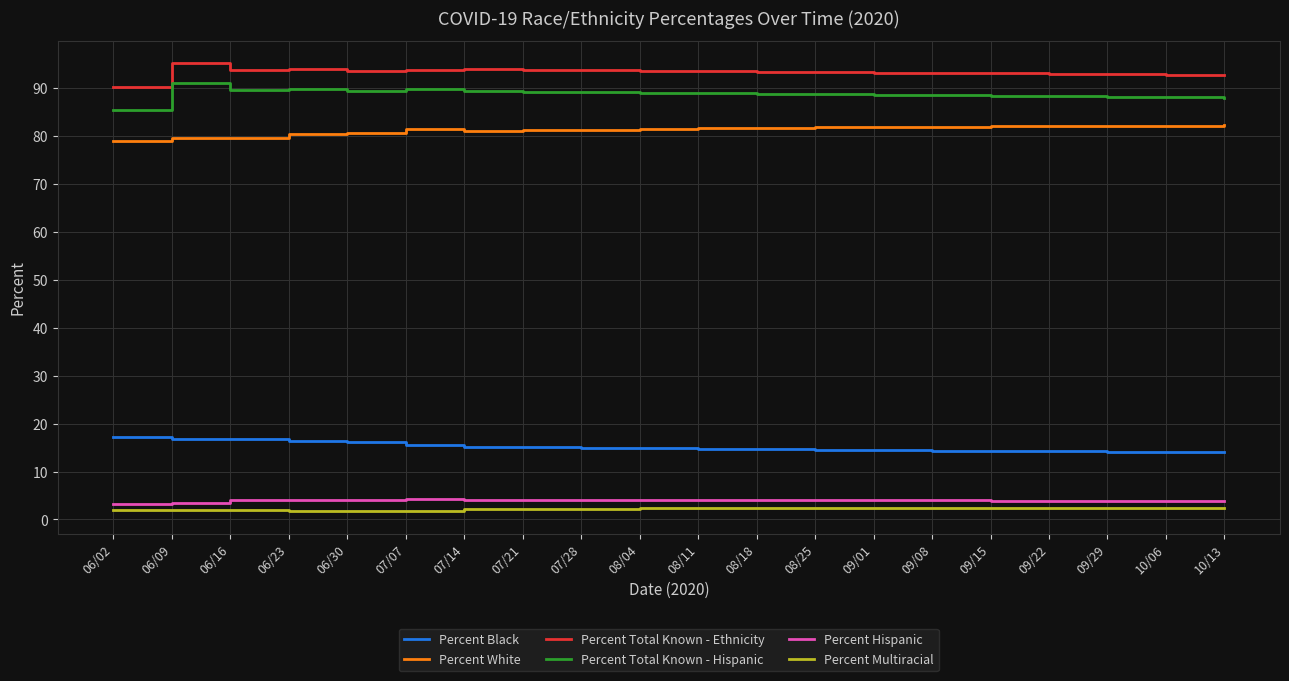

What is the maximum value for Percent Hispanic?

4.3